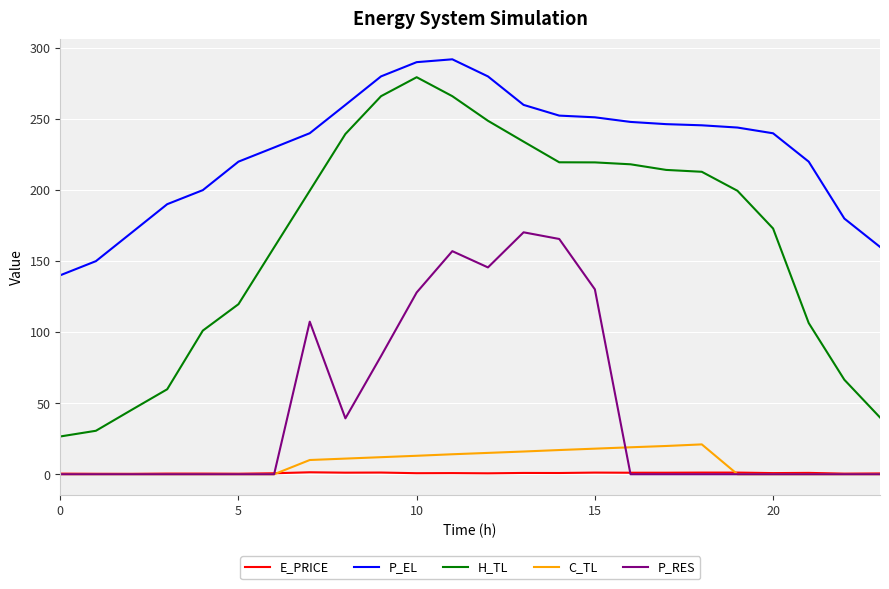

True or false: P_EL and H_TL intersect in this chart.

False